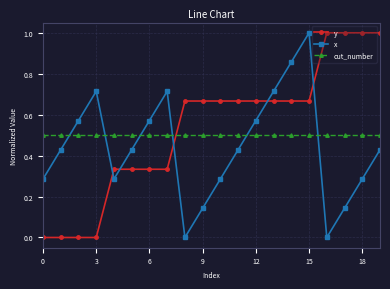

What is the value of the y point at the 17th from the left?

1.0